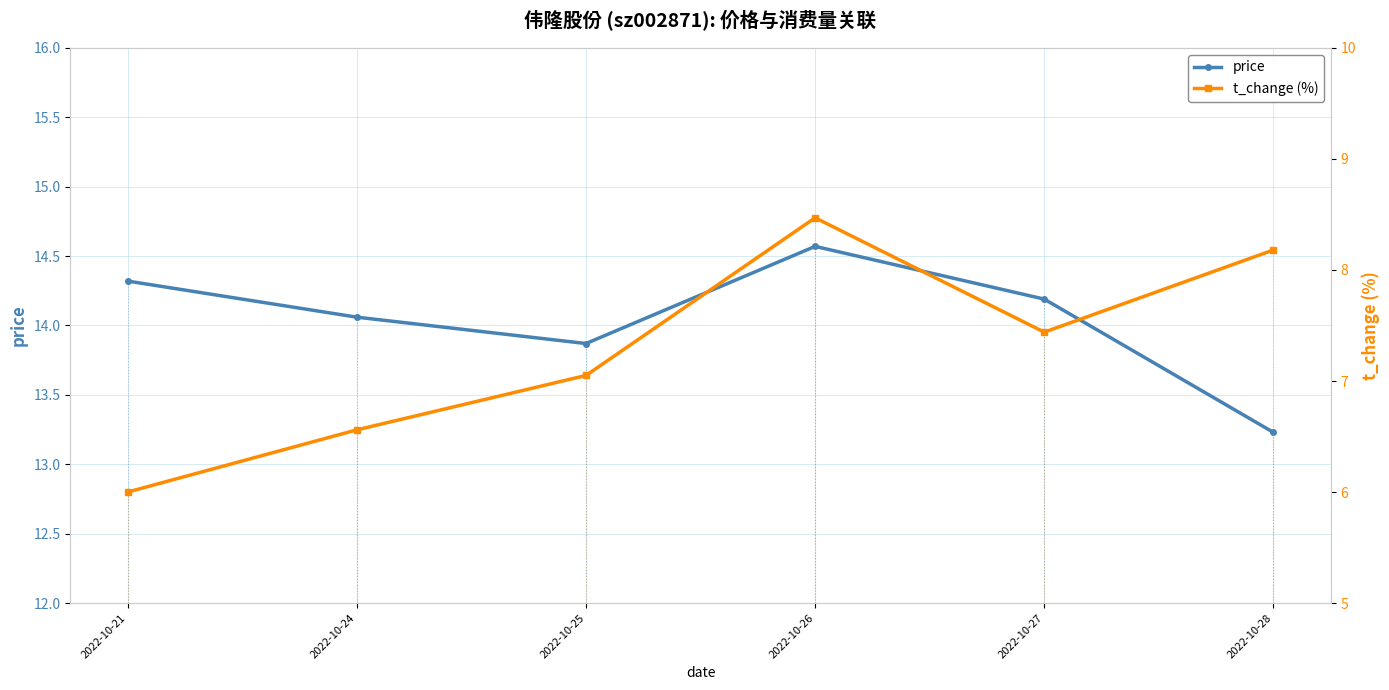

What is the value of the t_change point at the 3rd from the left?

7.0